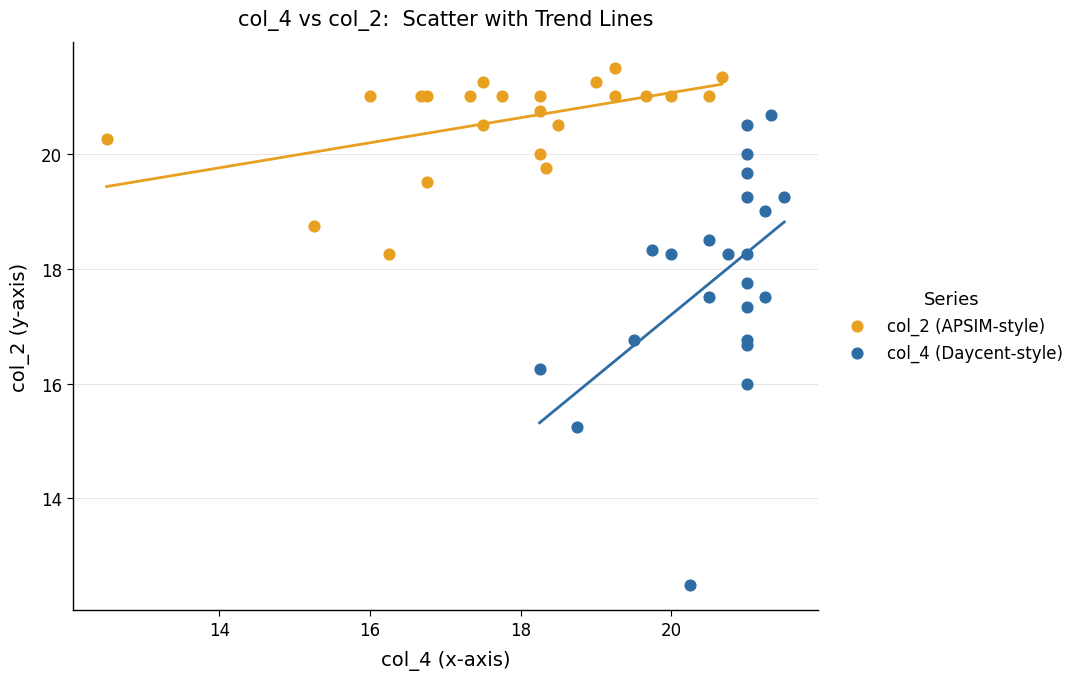

Which series contains the highest Y value?

col_2 (APSIM-style)